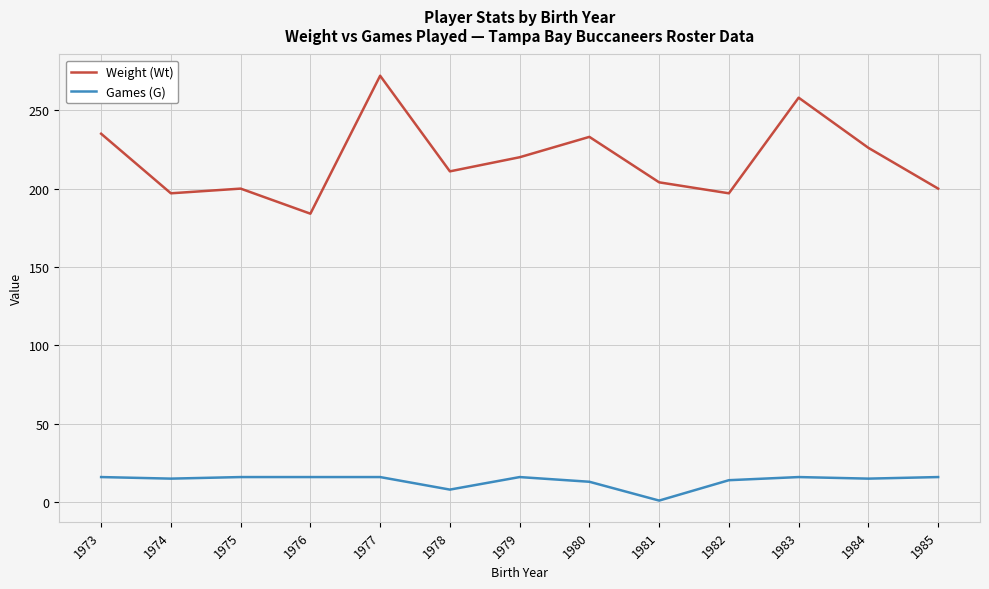

What is the difference between the highest and lowest values at 1973?

219